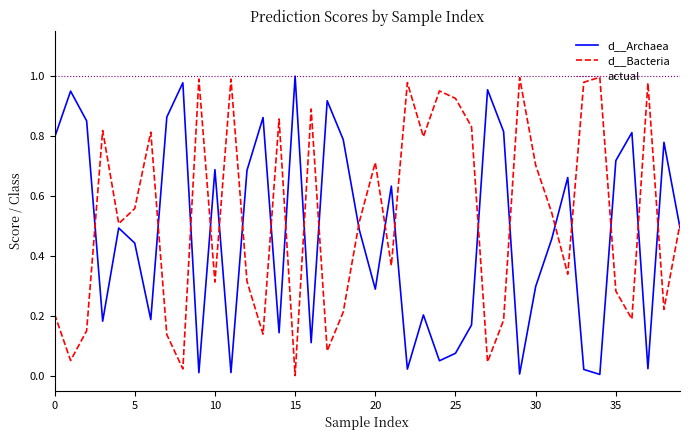

Which category has the lowest value in the d__Bacteria series?

15